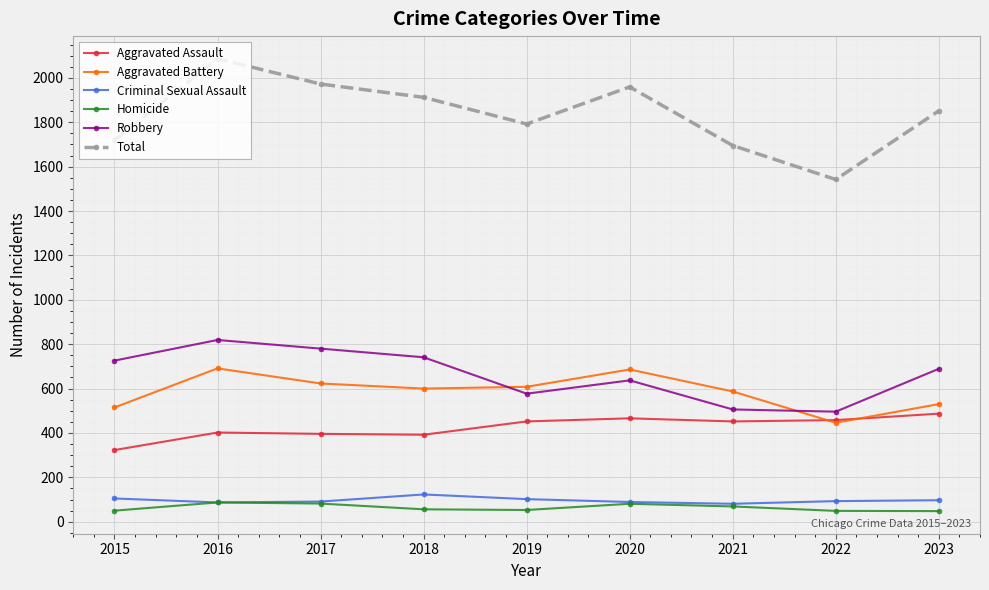

What is the value of the Total point at the 3rd from the left?

1972